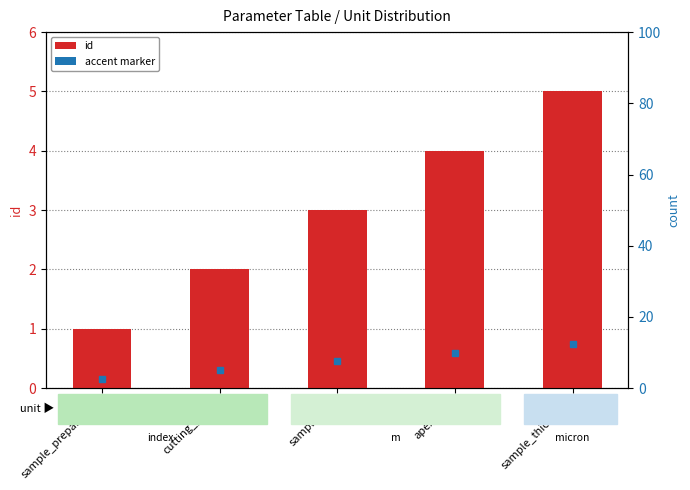

Where is the data nearest to the value 3?

sampling_h